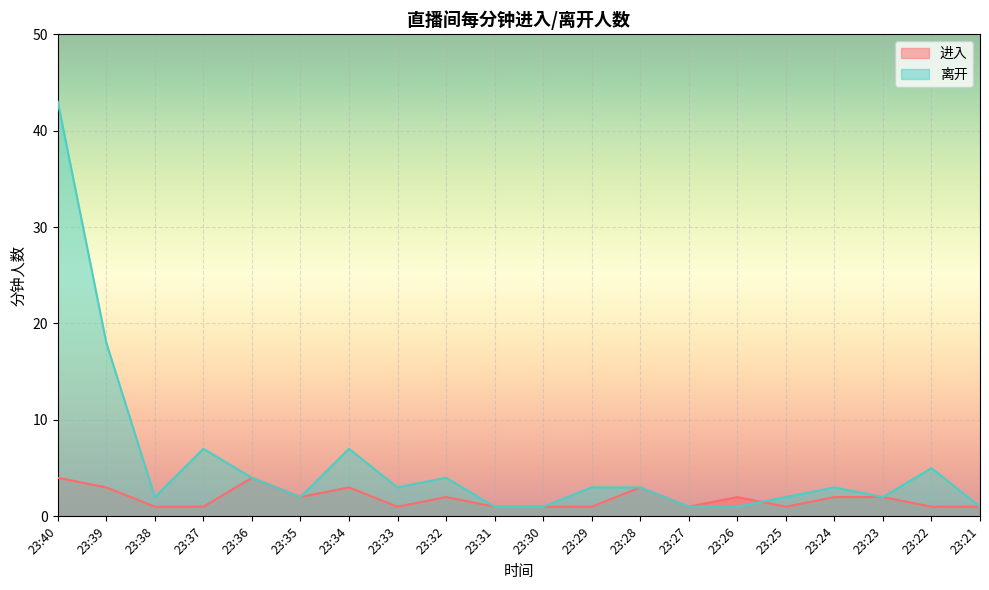

List the series in order of their peak value, highest first.

离开, 进入